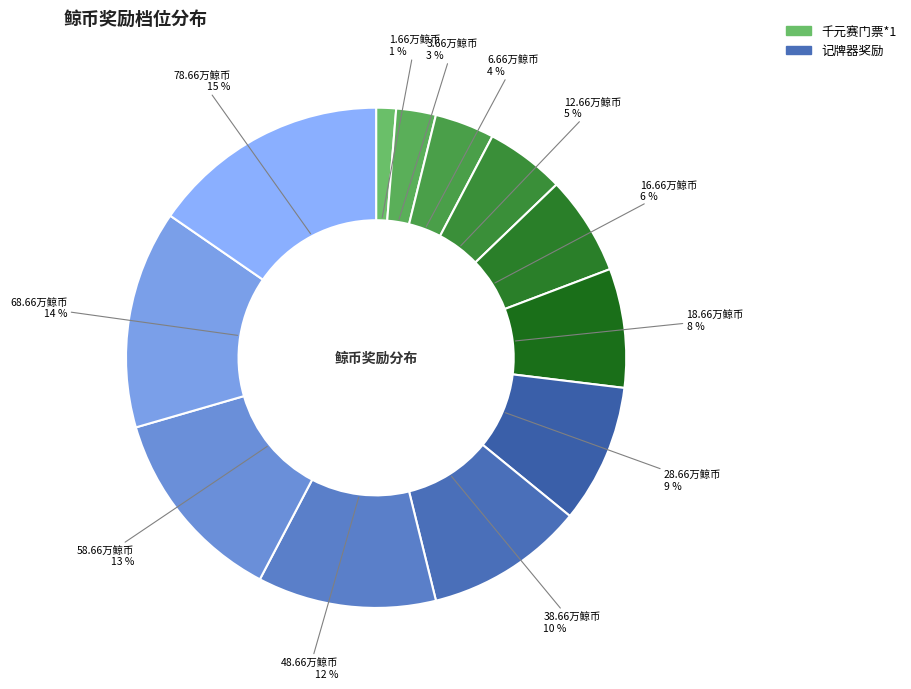

How many segments does this pie chart have?

12